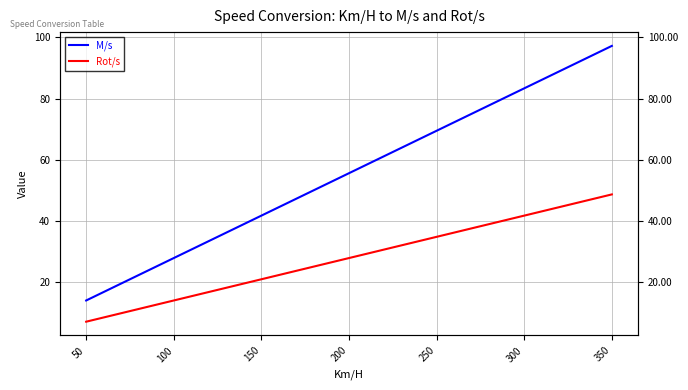

What is the difference between the M/s values at 250 and 350?

27.8